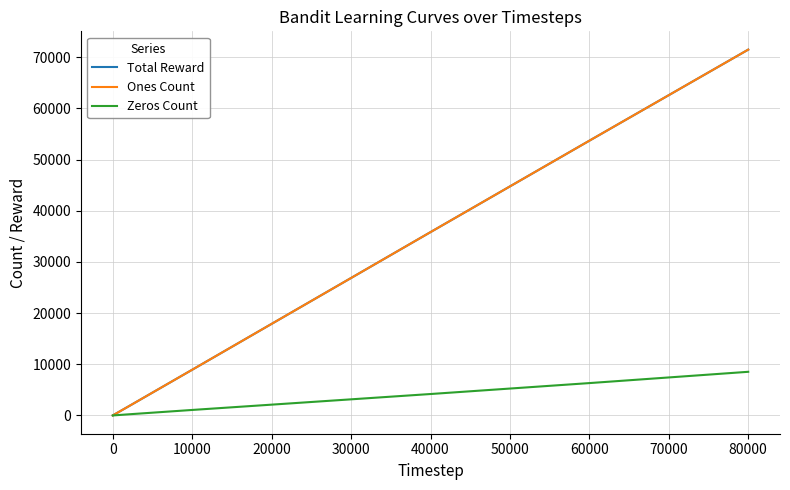

Does the chart display data point markers on the line(s)?

No